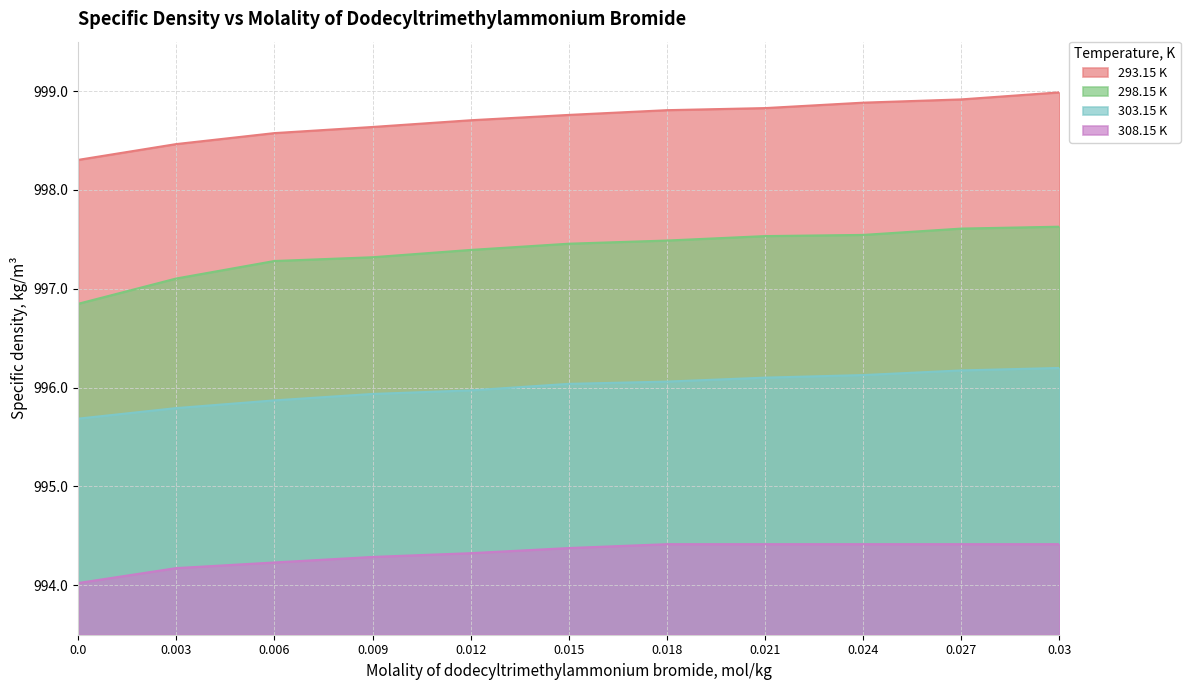

Reading left to right, list all the values displayed in this chart.

293.15 K: 0.0=998.3	0.003=998.5	0.006=998.6	0.009=998.6	0.012=998.7	0.015=998.8	0.018=998.8	0.021=998.8	0.024=998.9	0.027=998.9	0.03=999.0
298.15 K: 0.0=996.8	0.003=997.1	0.006=997.3	0.009=997.3	0.012=997.4	0.015=997.5	0.018=997.5	0.021=997.5	0.024=997.5	0.027=997.6	0.03=997.6
303.15 K: 0.0=995.7	0.003=995.8	0.006=995.9	0.009=995.9	0.012=996.0	0.015=996.0	0.018=996.1	0.021=996.1	0.024=996.1	0.027=996.2	0.03=996.2
308.15 K: 0.0=994.0	0.003=994.2	0.006=994.2	0.009=994.3	0.012=994.3	0.015=994.4	0.018=994.4	0.021=994.4	0.024=994.4	0.027=994.4	0.03=994.4